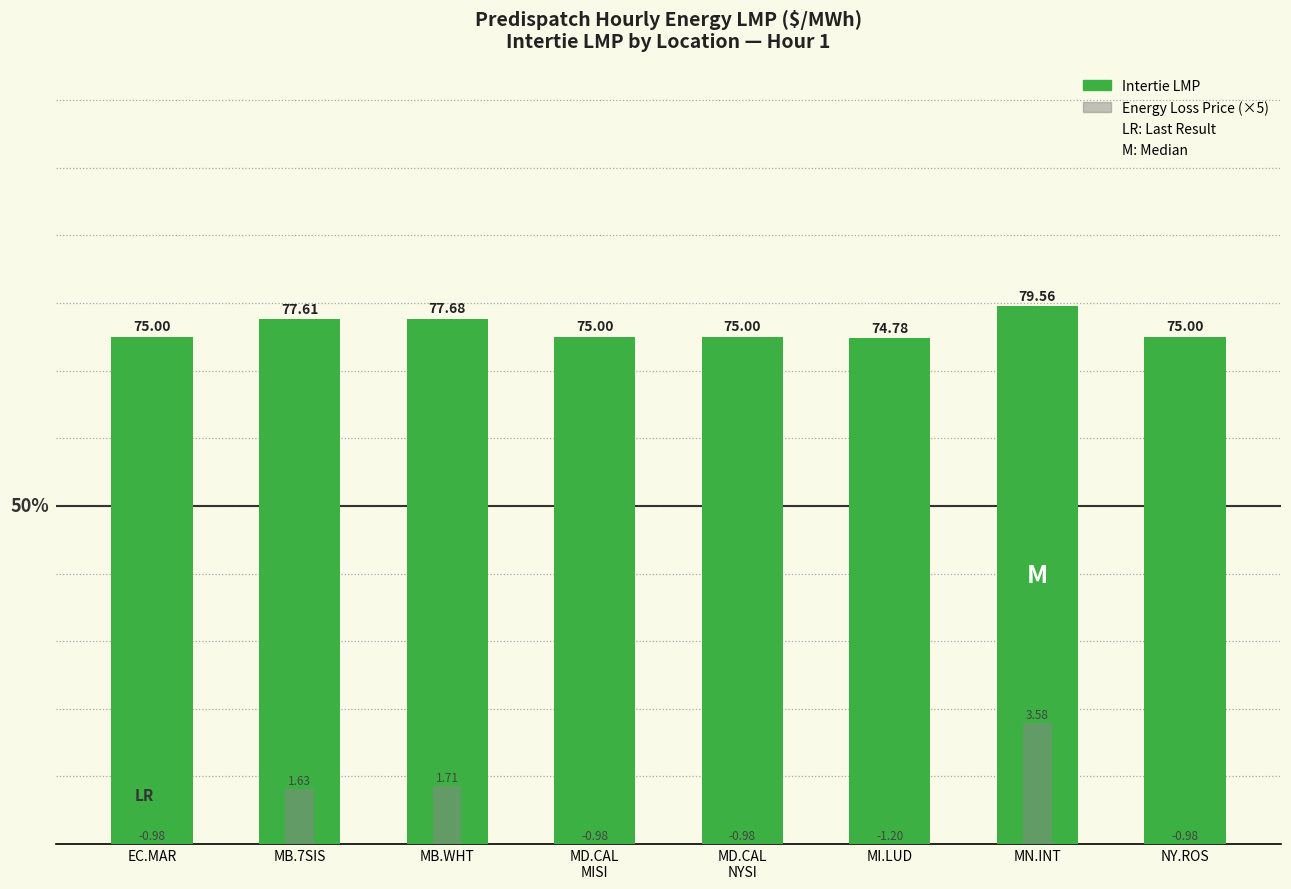

How many values in the Energy Loss Price (×5) series exceed -4?

3